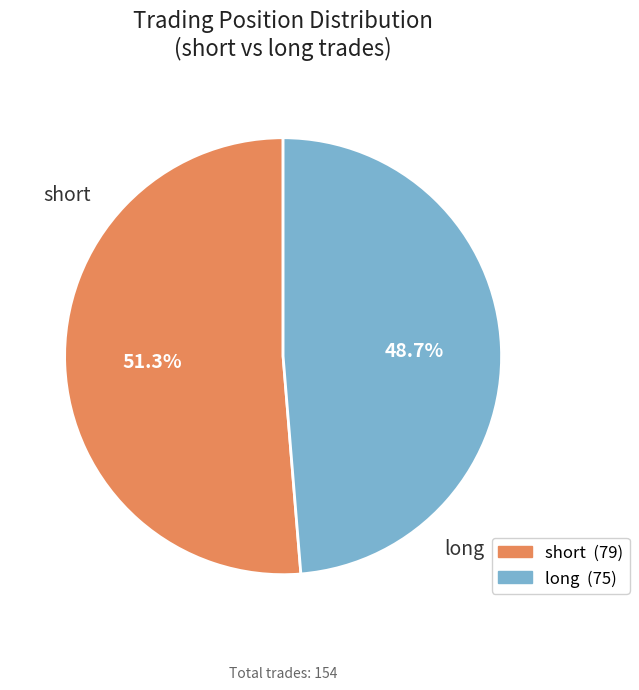

What percentage is NOT represented by long?

51.3%